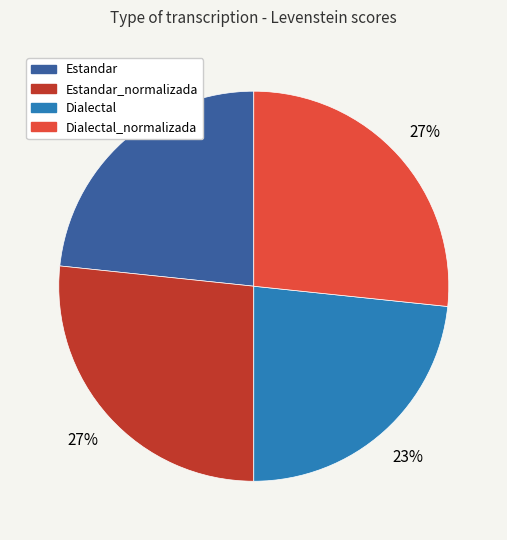

Is there a majority slice in this chart?

No